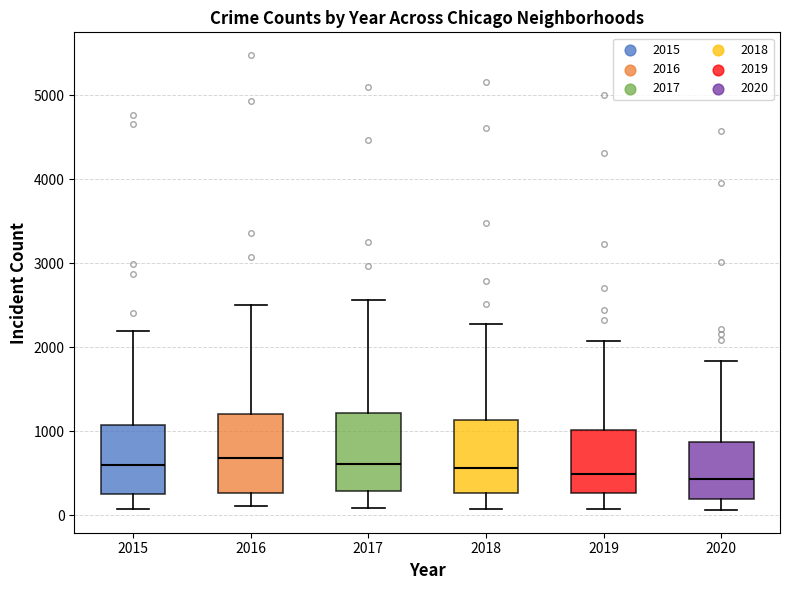

Where is the lower edge of the box at x = 2020 on the y-axis? The values are not printed on the chart, so give them approximately, as read against the axis.

200